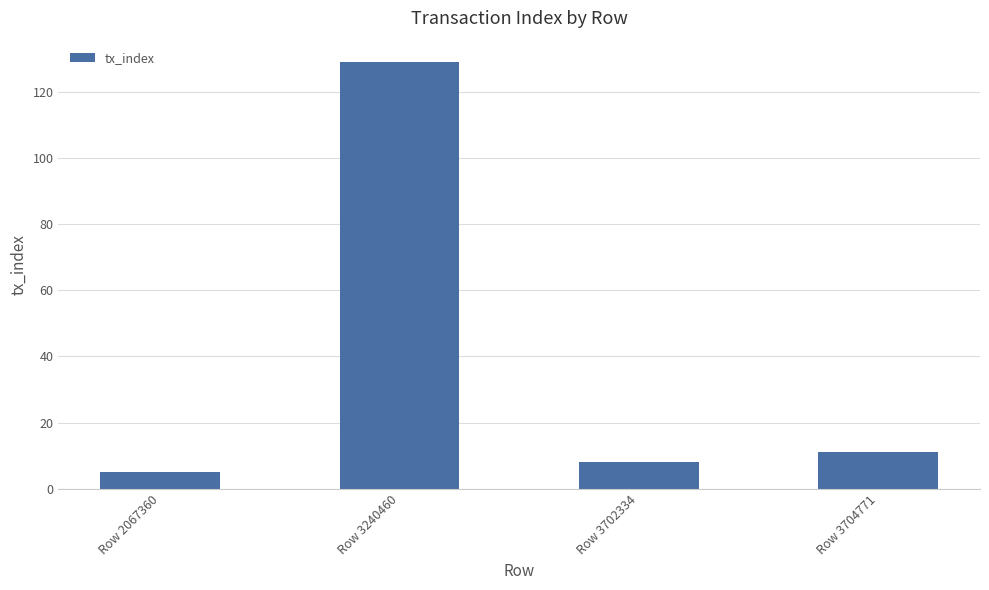

Rank the categories by value from highest to lowest.

Row 3240460, Row 3704771, Row 3702334, Row 2067360